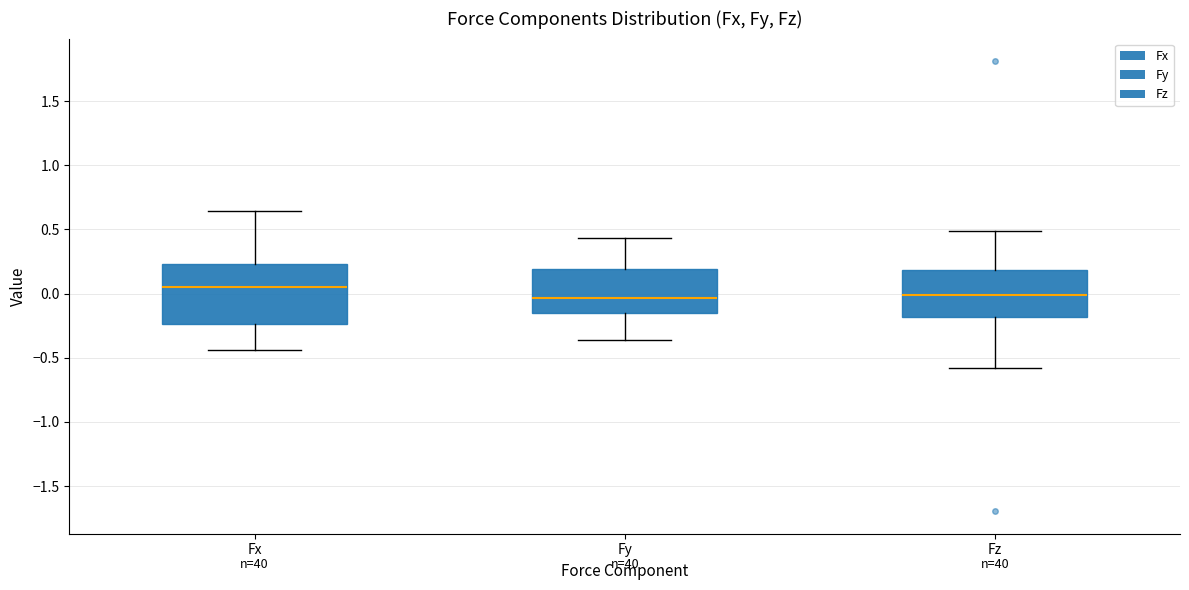

Which box is the tallest, from its lower edge to its upper edge?

Fx